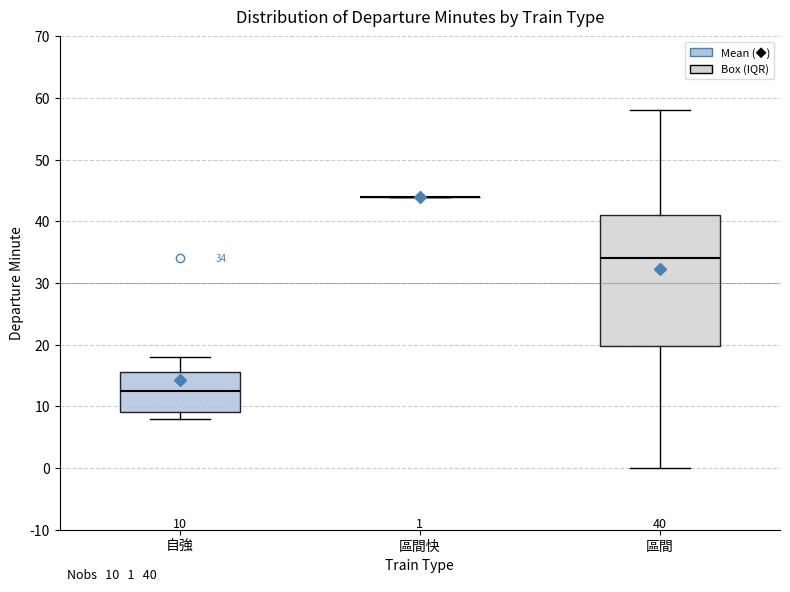

Comparing the boxes themselves (not the whiskers), which one is the tallest?

區間